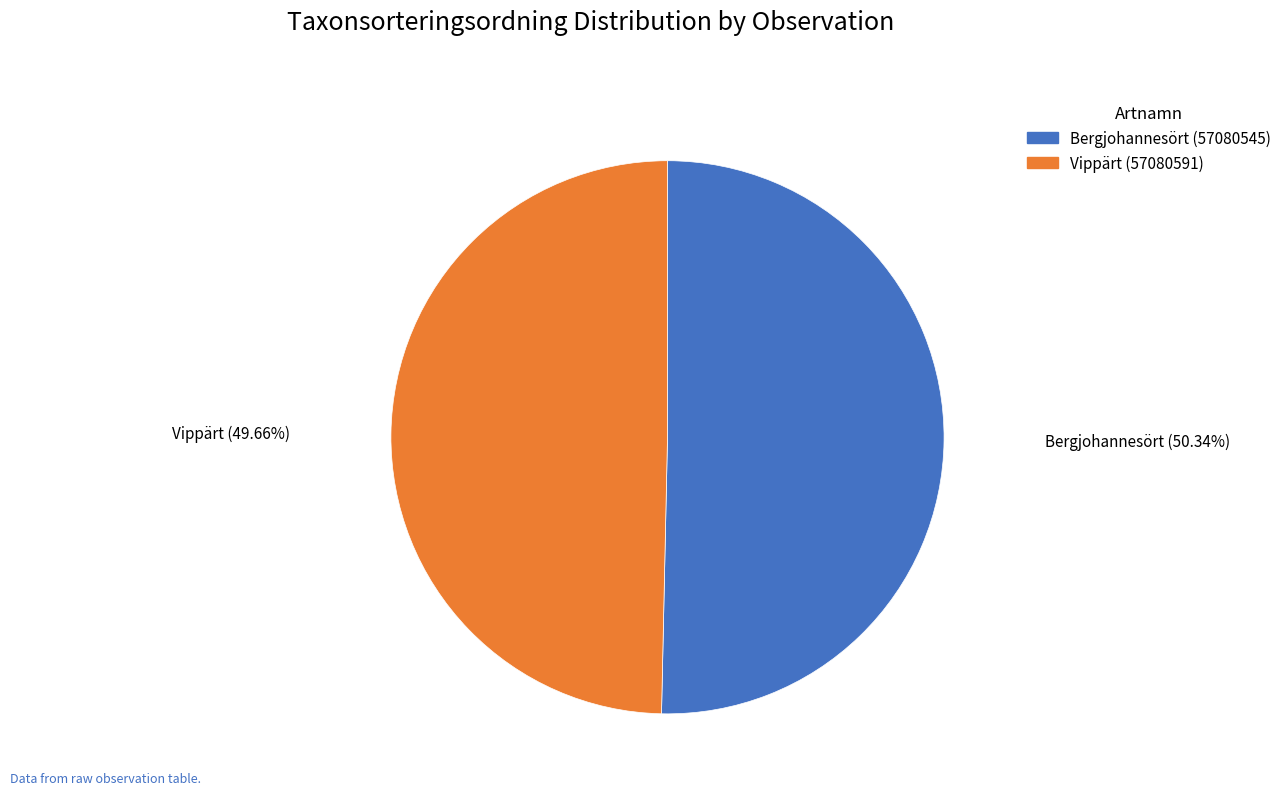

Do Vippärt (57080591) and Bergjohannesört (57080545) together represent more than half of the pie?

Yes